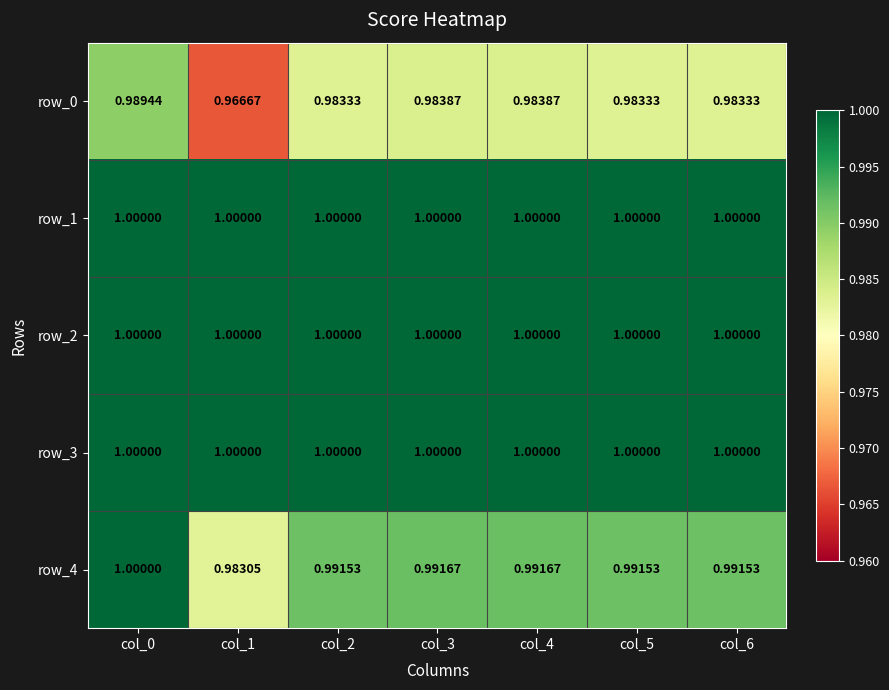

What is the average value of the row_3 series?

1.0